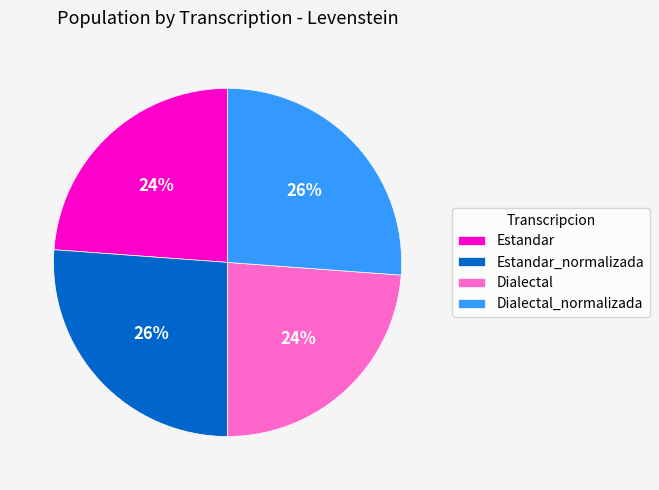

To the nearest percent, what is the average slice percentage?

25%